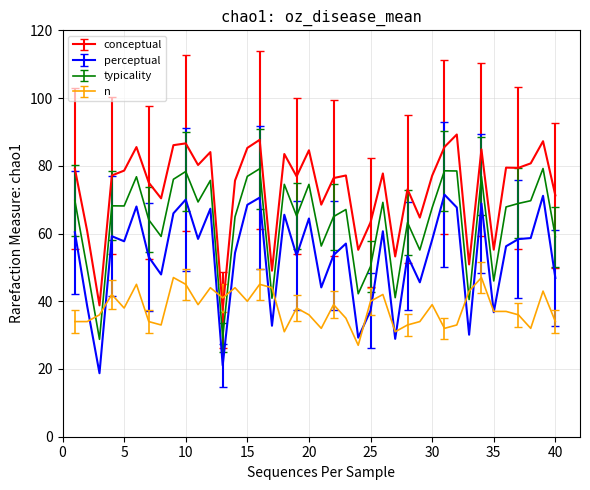

List the series in order of their overall mean, highest first.

conceptual, typicality, perceptual, n